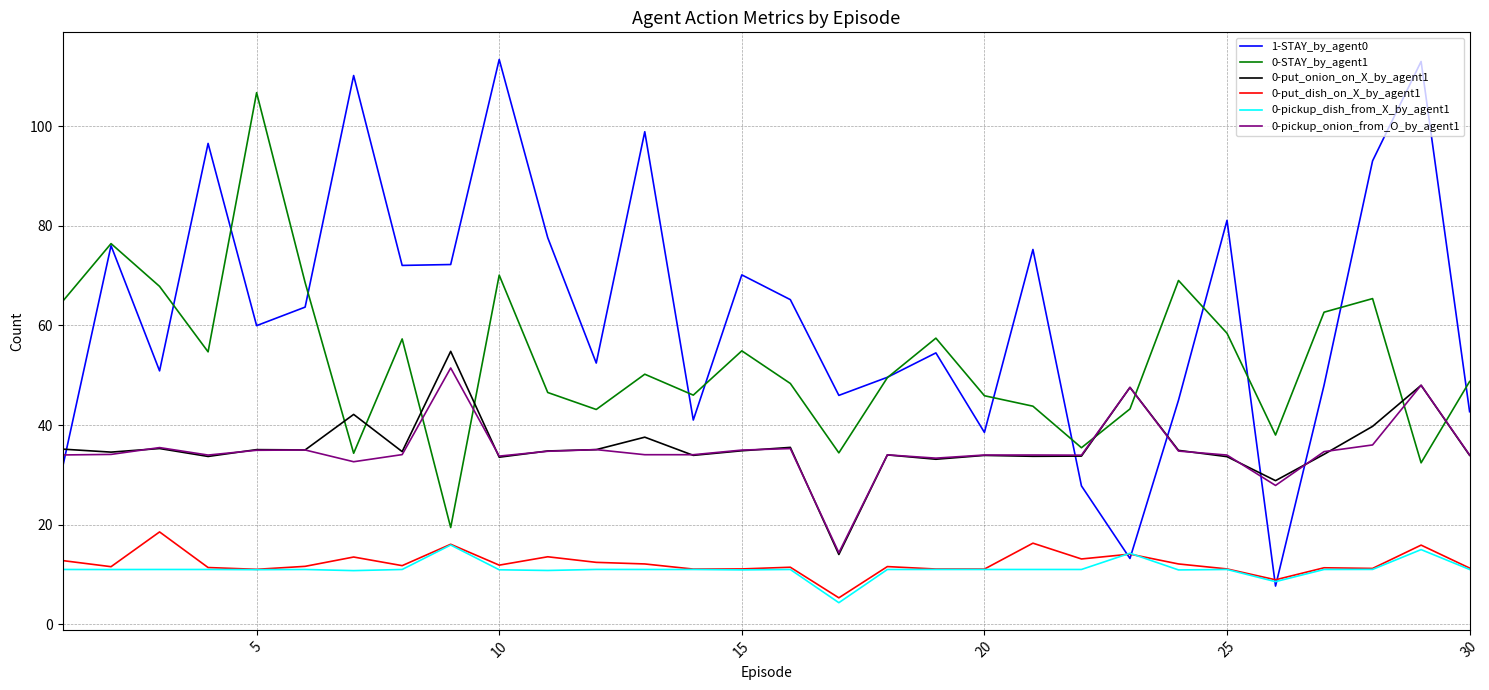

Which series has the largest total across all categories?

1-STAY_by_agent0